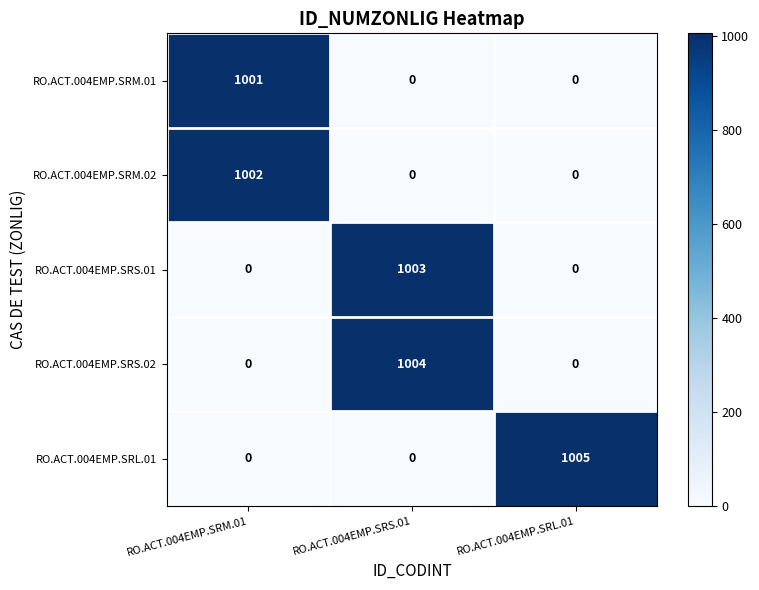

Reading right to left, what are all the values shown in this chart?

RO.ACT.004EMP.SRM.01: RO.ACT.004EMP.SRL.01=0	RO.ACT.004EMP.SRS.01=0	RO.ACT.004EMP.SRM.01=1001
RO.ACT.004EMP.SRM.02: RO.ACT.004EMP.SRL.01=0	RO.ACT.004EMP.SRS.01=0	RO.ACT.004EMP.SRM.01=1002
RO.ACT.004EMP.SRS.01: RO.ACT.004EMP.SRL.01=0	RO.ACT.004EMP.SRS.01=1003	RO.ACT.004EMP.SRM.01=0
RO.ACT.004EMP.SRS.02: RO.ACT.004EMP.SRL.01=0	RO.ACT.004EMP.SRS.01=1004	RO.ACT.004EMP.SRM.01=0
RO.ACT.004EMP.SRL.01: RO.ACT.004EMP.SRL.01=1005	RO.ACT.004EMP.SRS.01=0	RO.ACT.004EMP.SRM.01=0